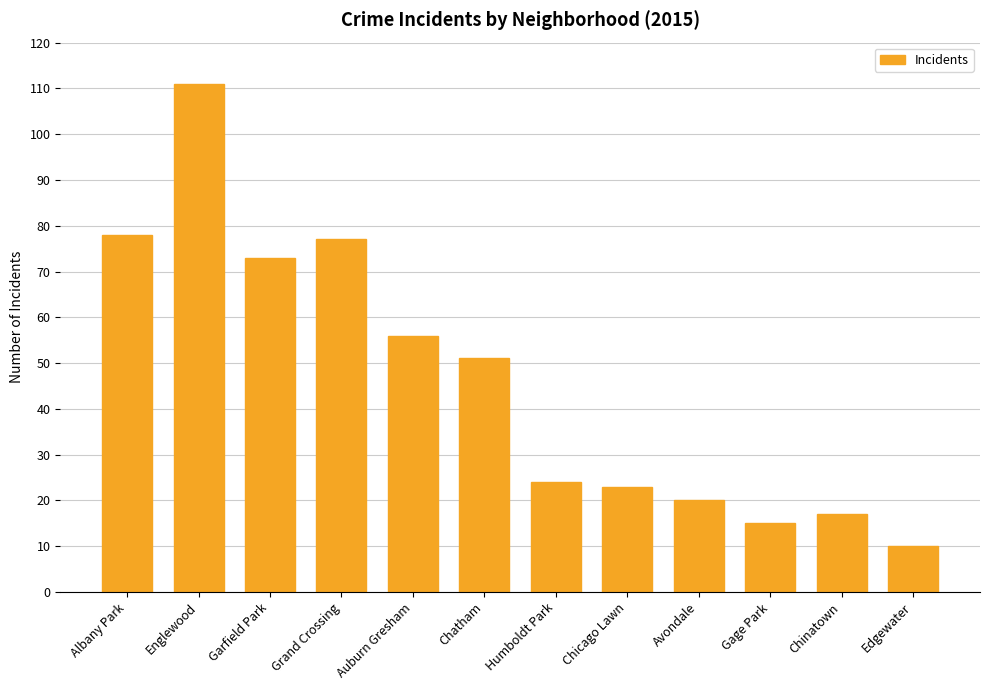

Reading right to left, extract all data points from this chart.

Edgewater=10	Chinatown=17	Gage Park=15	Avondale=20	Chicago Lawn=23	Humboldt Park=24	Chatham=51	Auburn Gresham=56	Grand Crossing=77	Garfield Park=73	Englewood=111	Albany Park=78